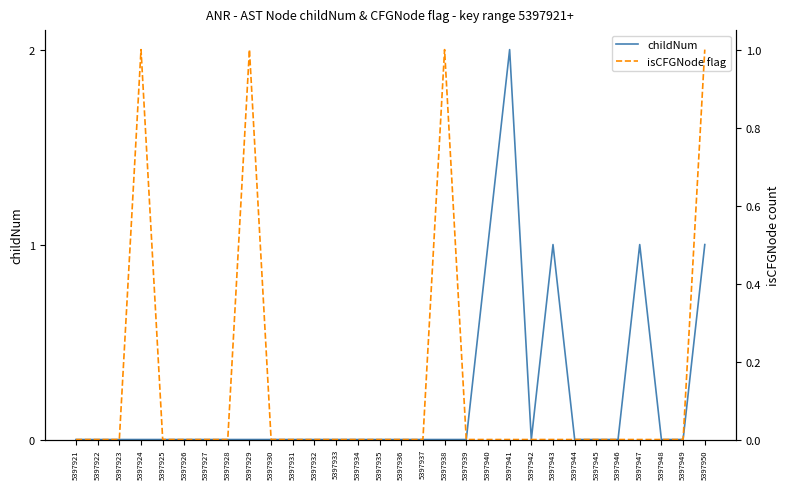

At which label is isCFGNode flag closest to 0?

5397921